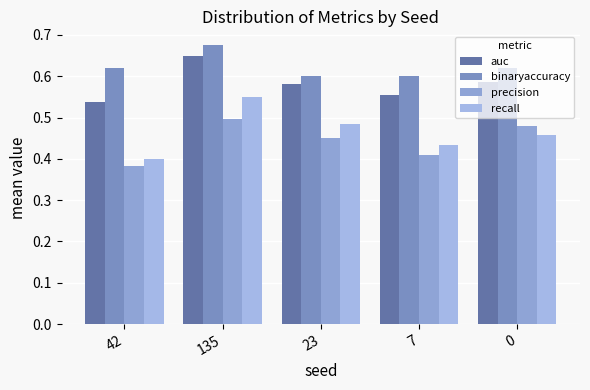

Count the number of data series in this chart.

4